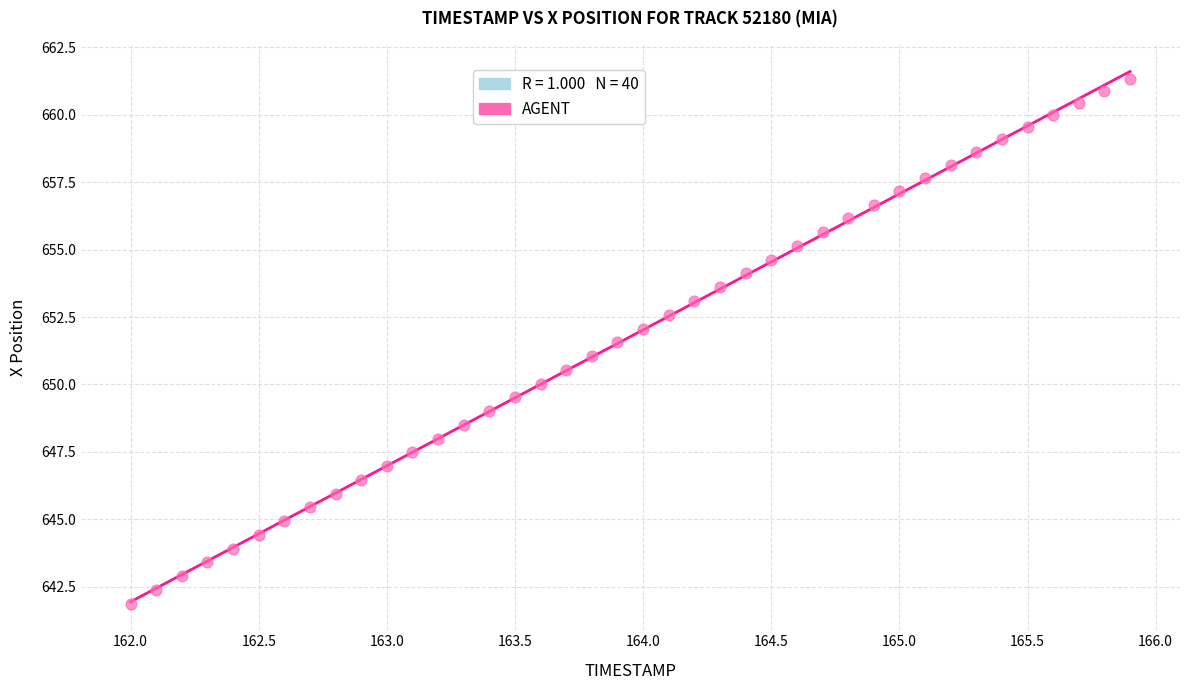

What is the range of X values (max minus min)?

3.9